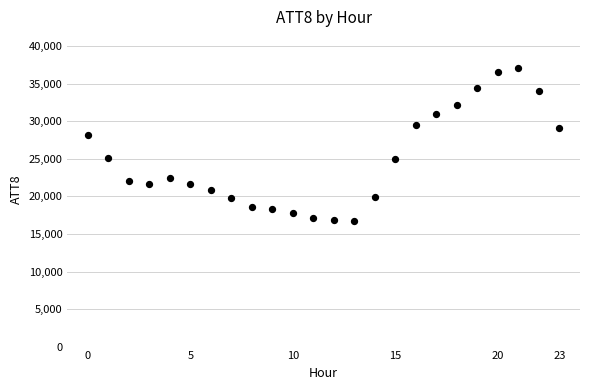

What Y value in the scatter plot is closest to 26900?

28200